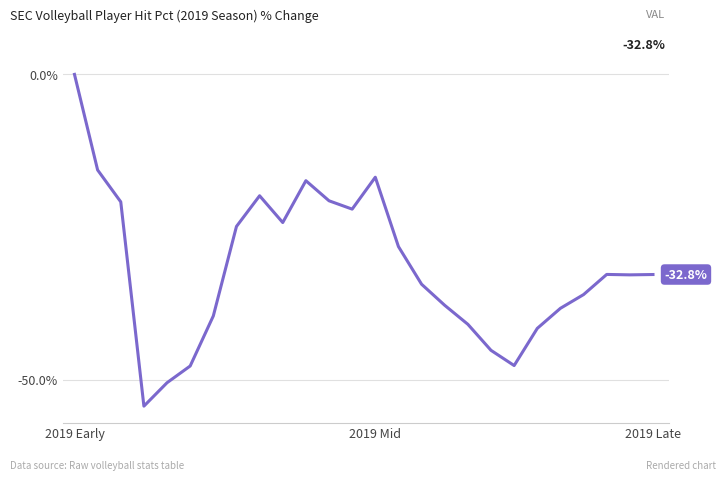

What is the difference between the maximum and minimum values?

54.3